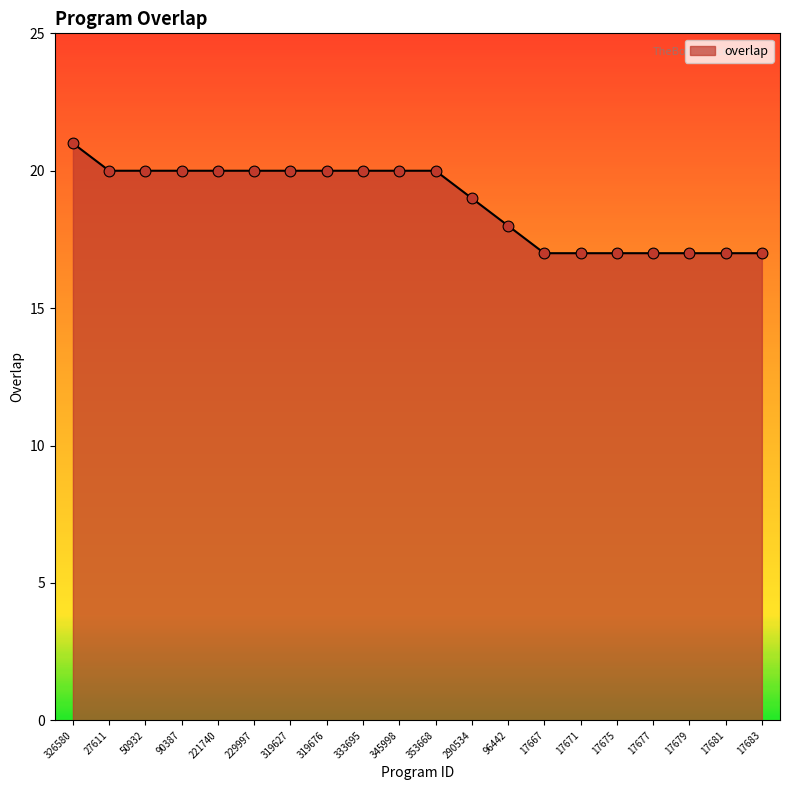

What is the change in value from 290534 to 17679?

-2